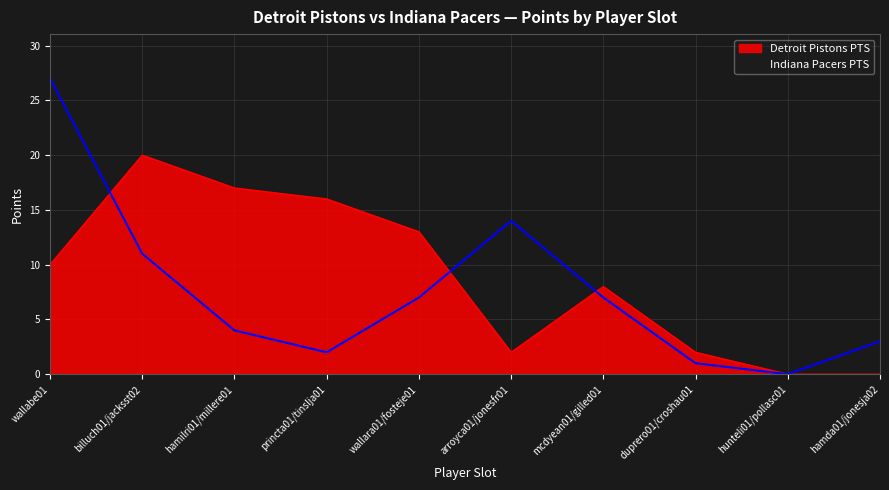

What is the sum of all Detroit Pistons PTS values?

88